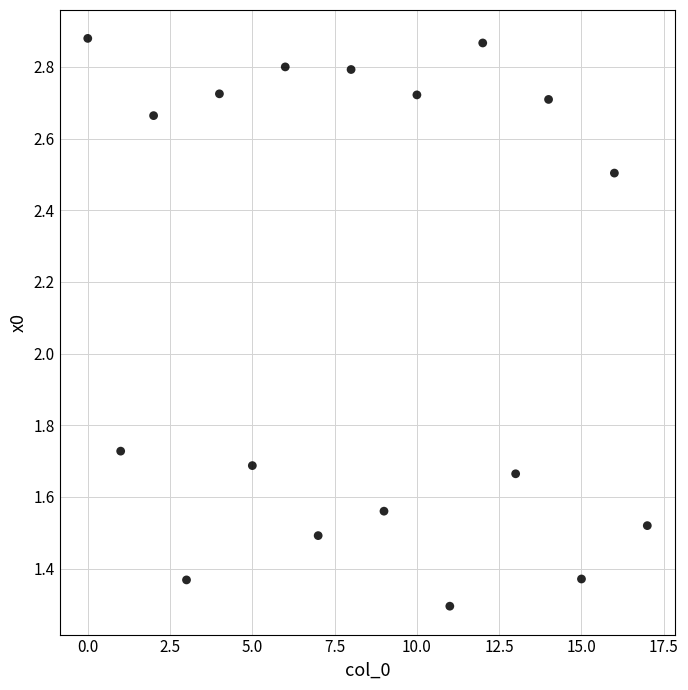

Count the number of points in this scatter plot.

18